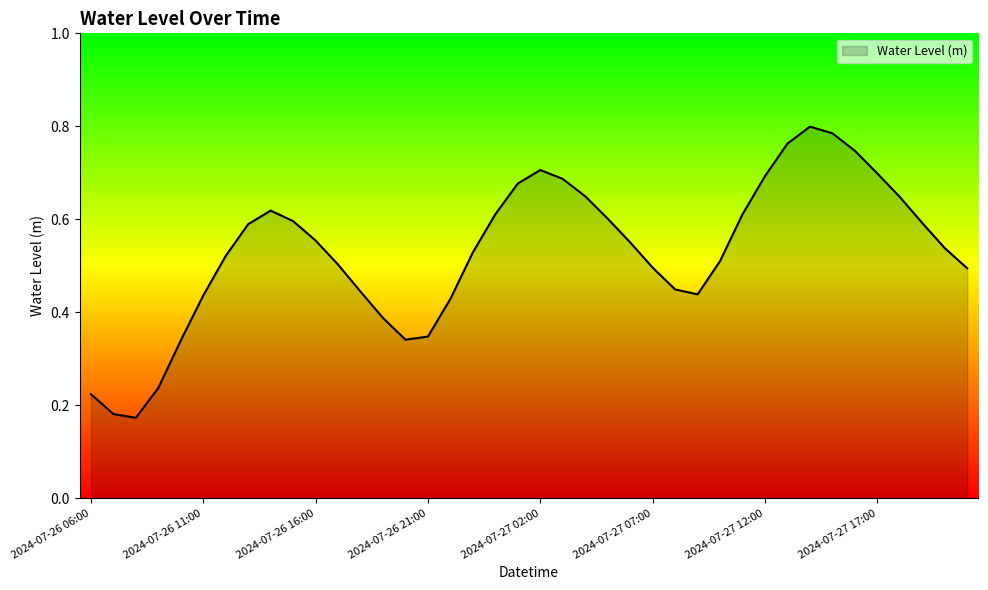

At which label is the value closest to 0?

2024-07-26 08:00